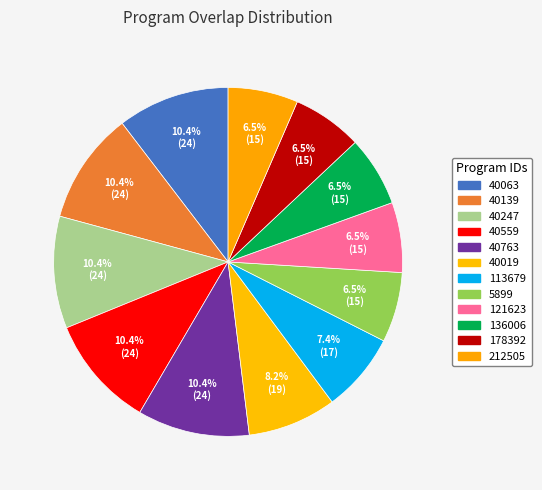

Count the number of slices in the pie.

12